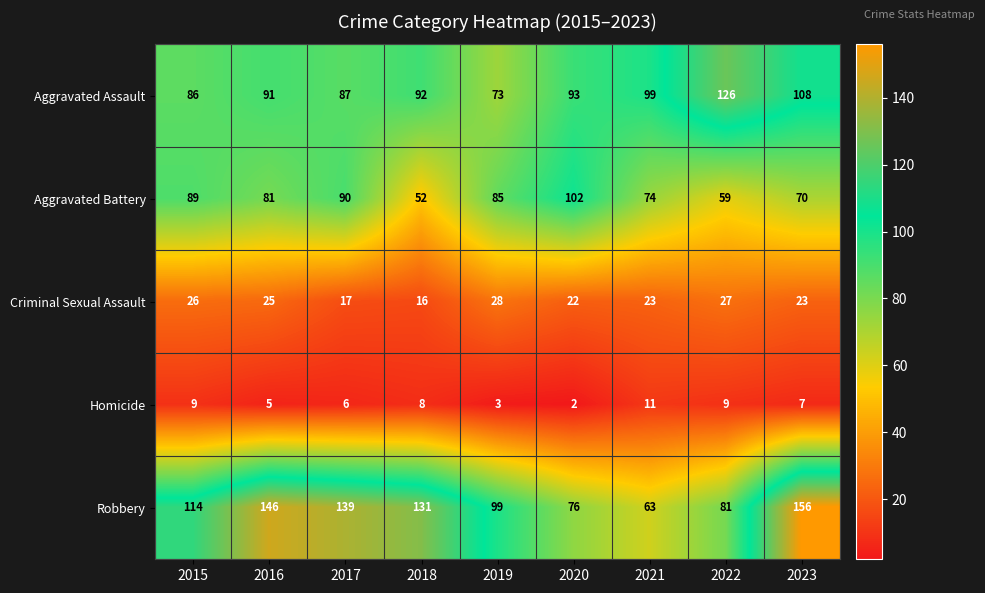

What is the highest value of the Aggravated Assault series?

126